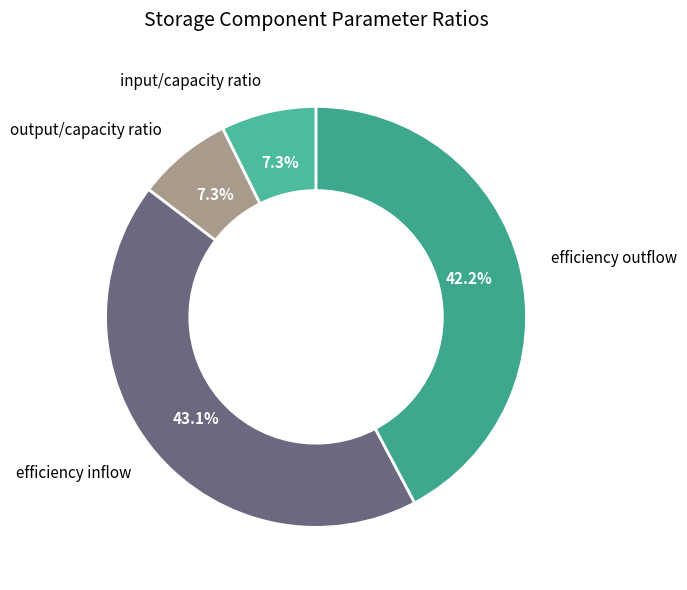

Does any single category account for the majority?

No